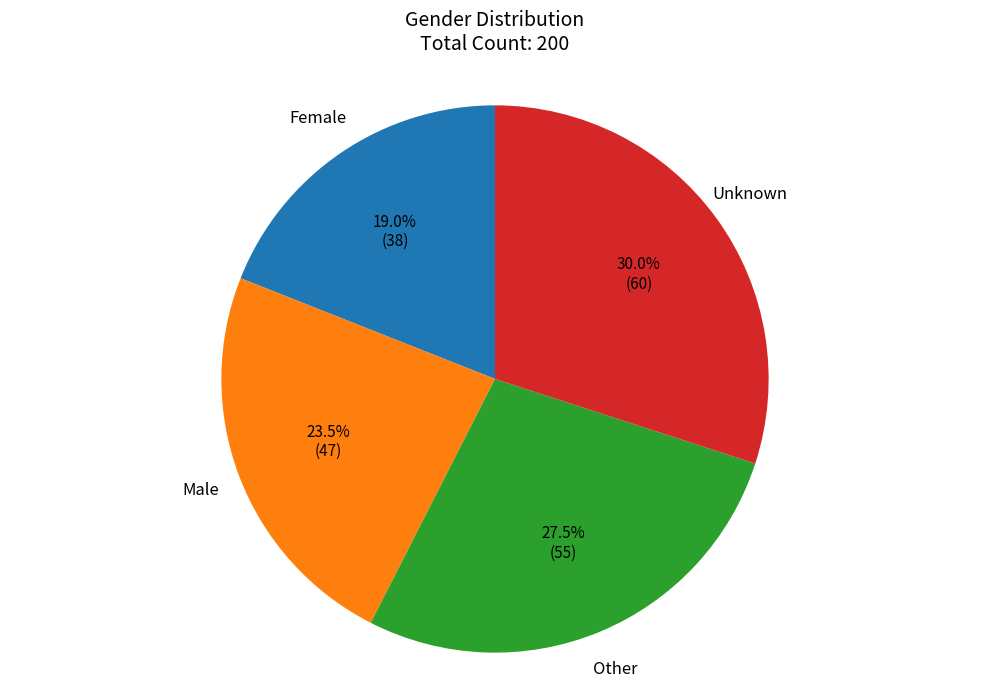

What is the ratio of the value at Female to the value at Male?

0.8